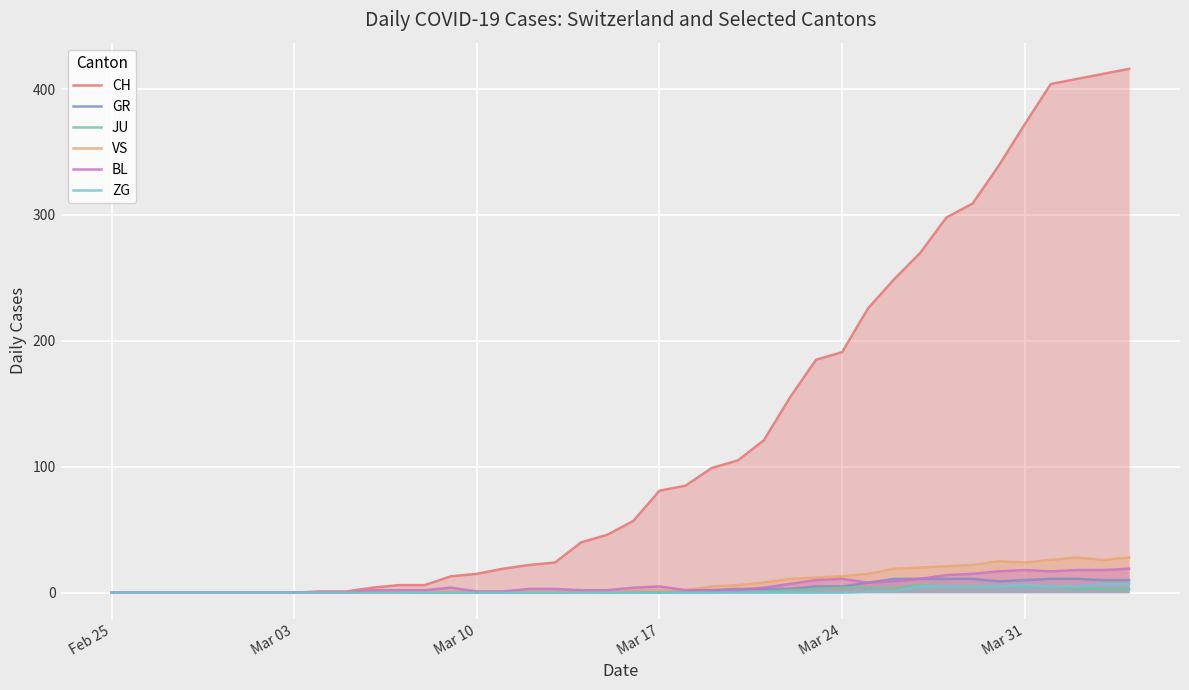

What is the highest value of the BL series?

19